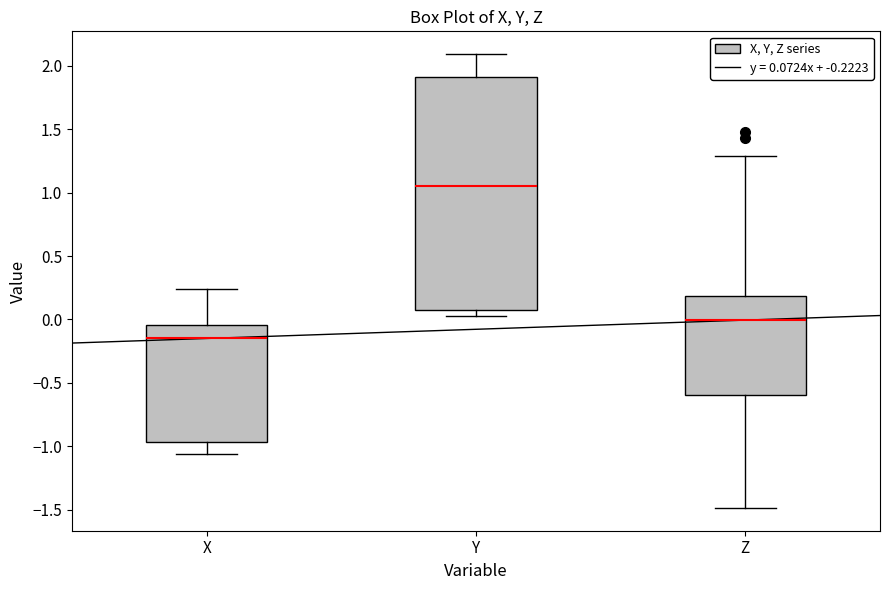

Which box's median line is the lowest?

X